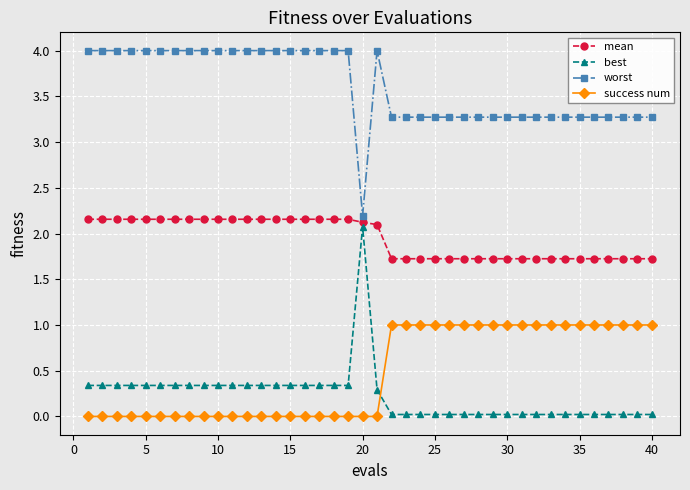

Rank the series by their maximum value, from lowest to highest.

success num, best, mean, worst